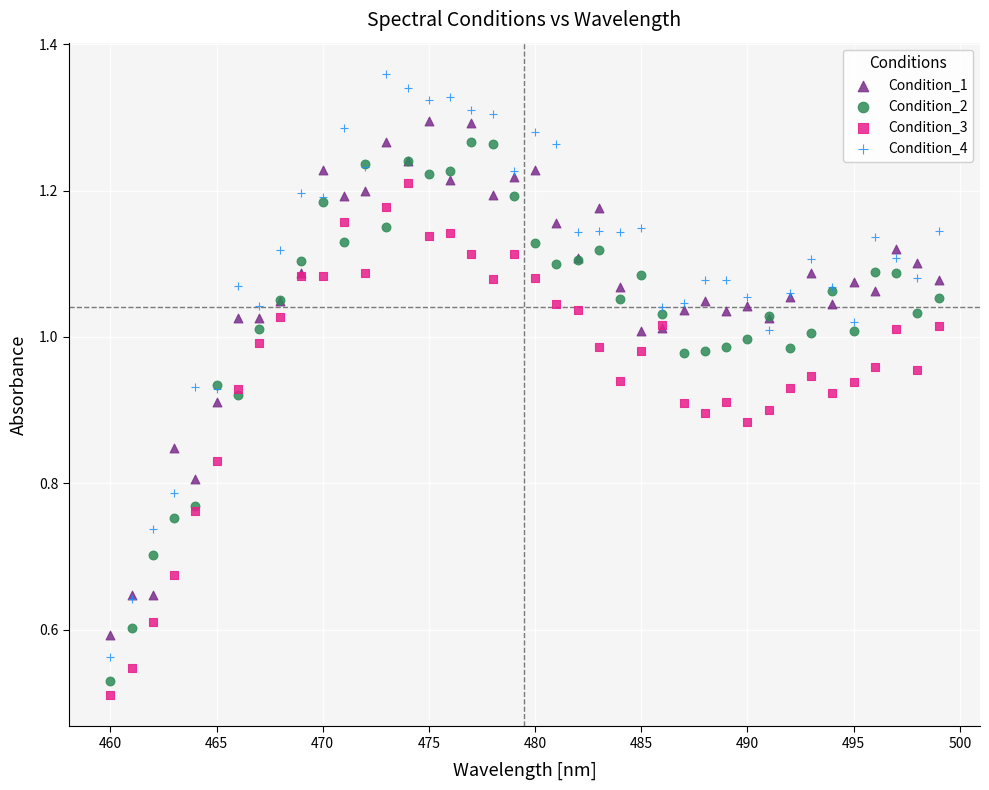

Which series reaches the minimum Y coordinate?

Condition_3